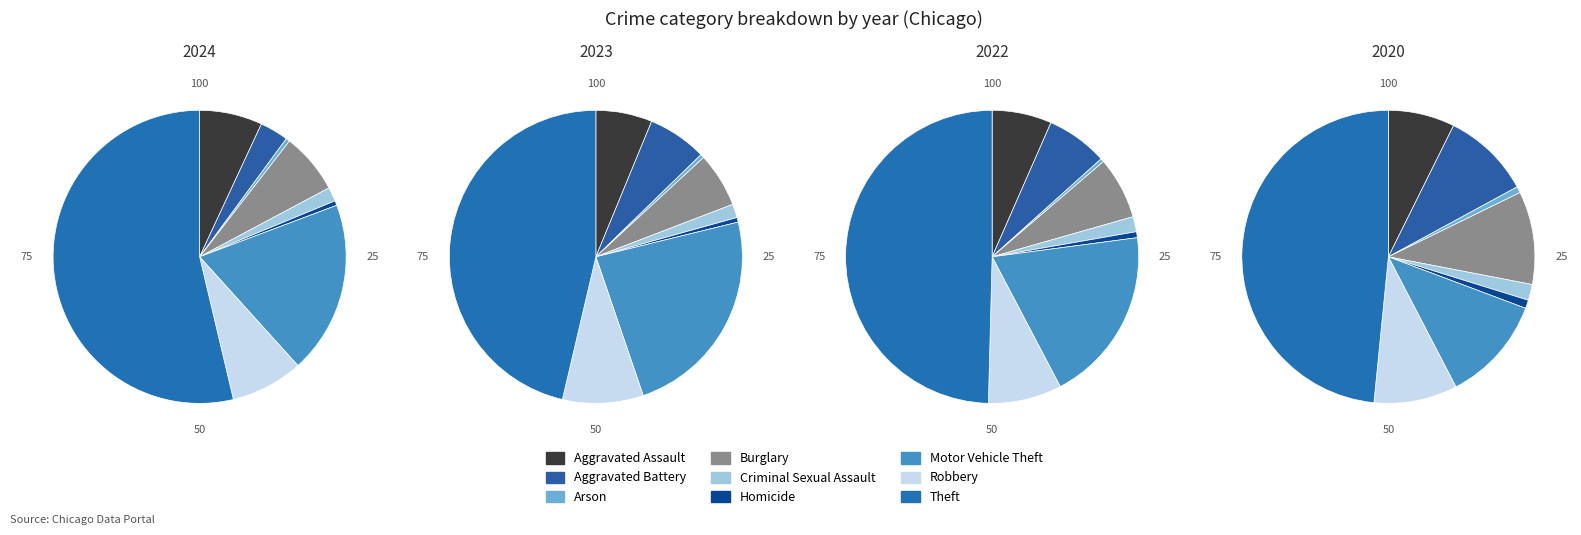

Is the sum of Robbery and Homicide greater than half?

No